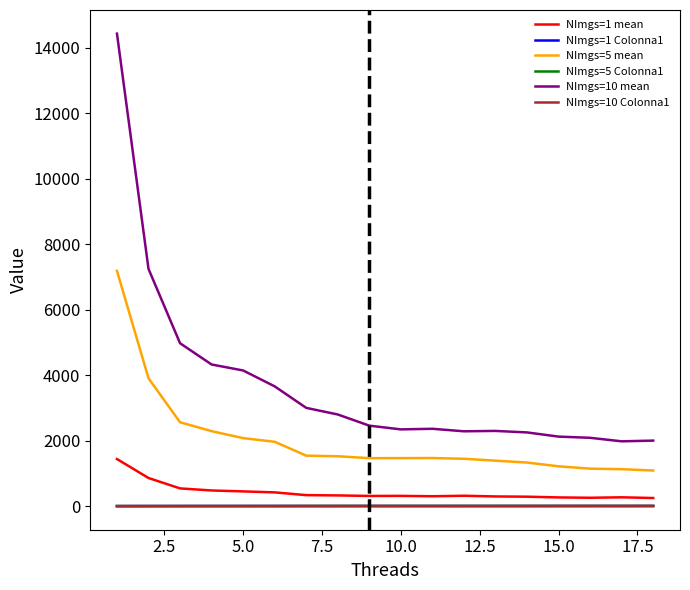

What is the sum of all NImgs=1 Colonna1 values?

51.6